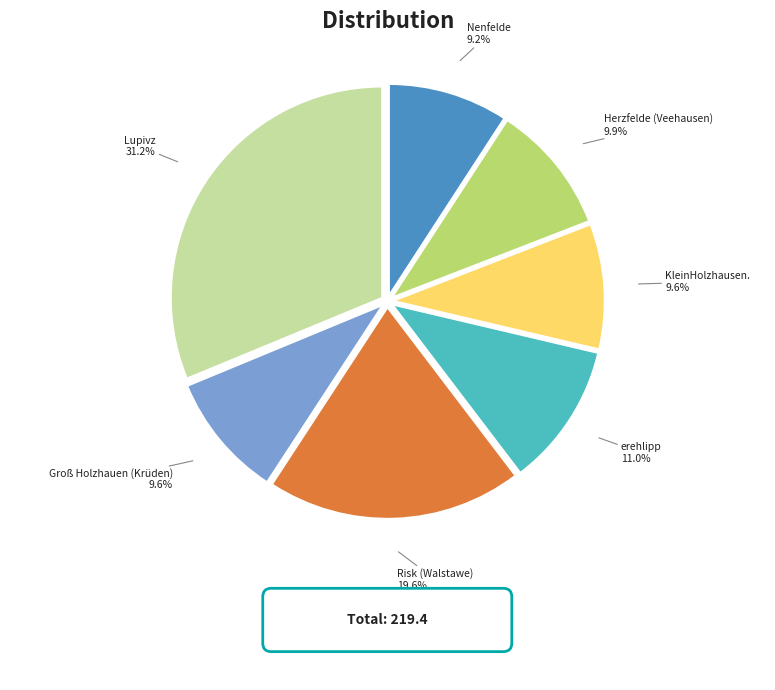

To the nearest percent, what is the average slice percentage?

14%